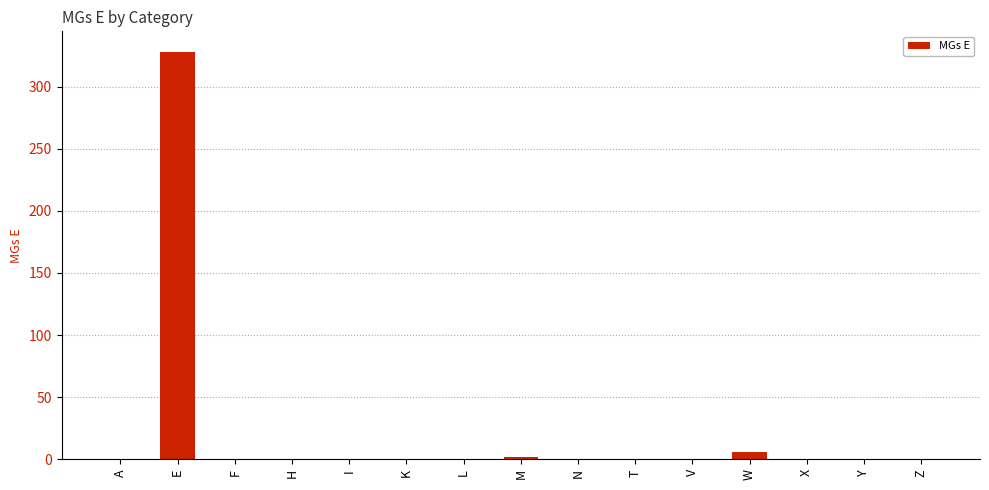

The value at Y is 0. True or false?

True